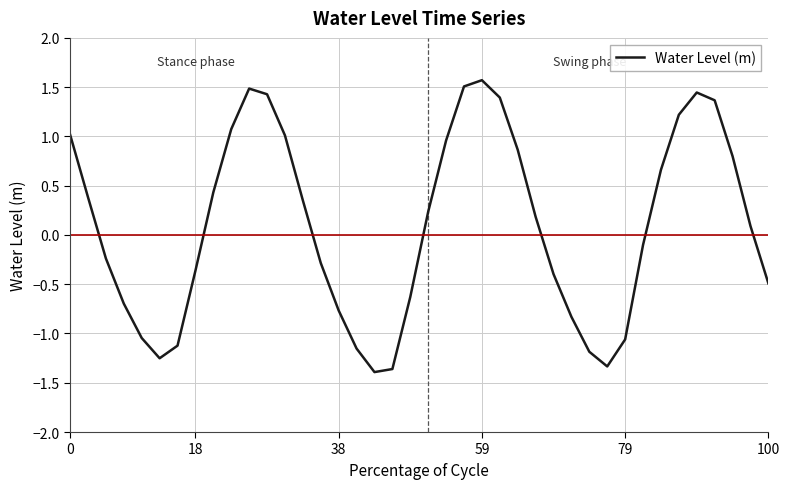

What is the minimum value shown in the chart?

-1.4